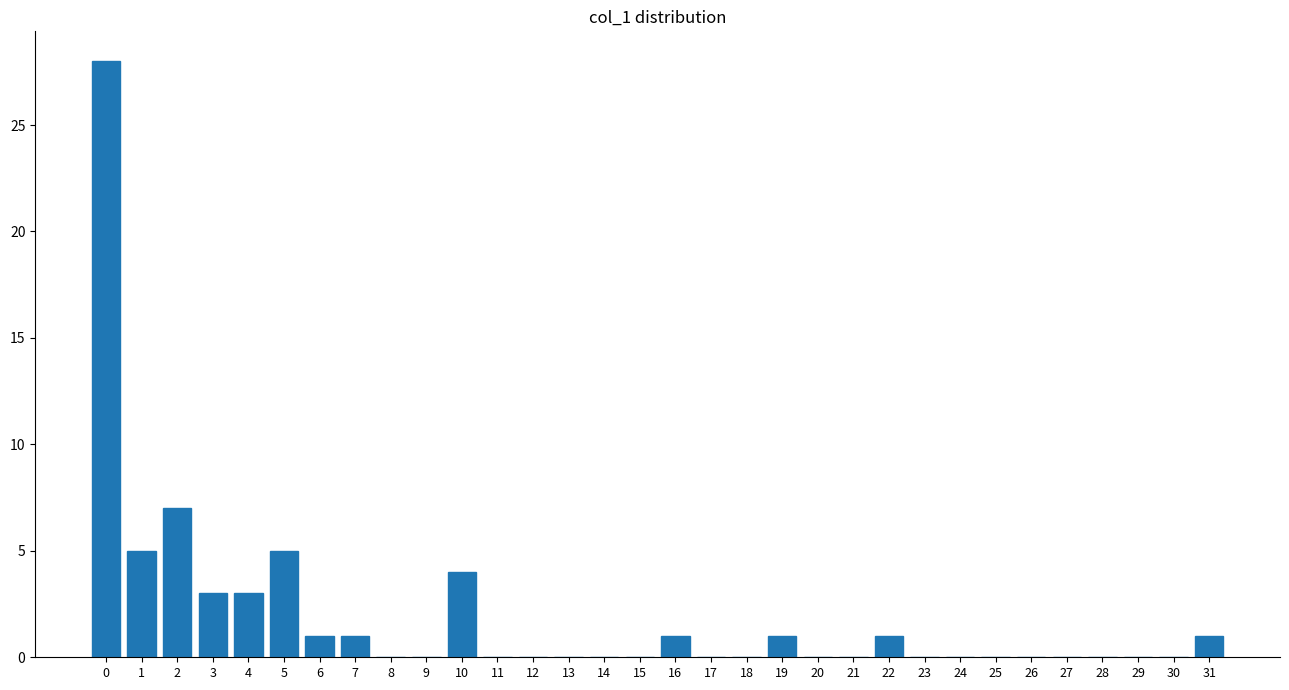

The chart shows a value of 1 at 31. True or false?

True